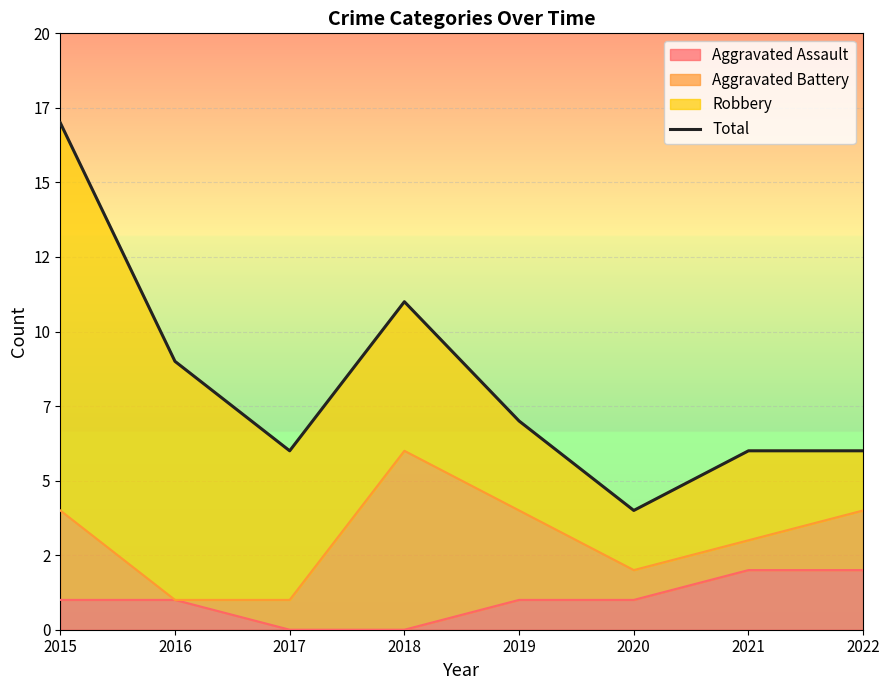

What is the difference between the maximum and minimum values?

13